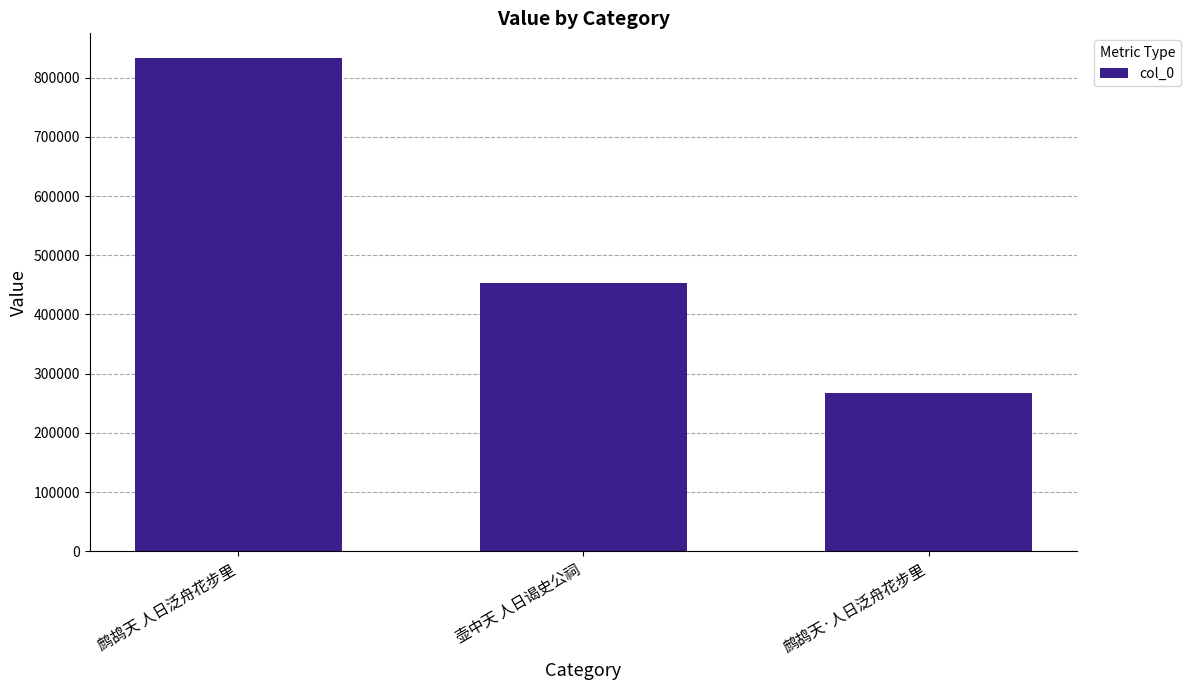

True or false: the data shows 216436 at 壶中天 人日谒史公祠.

False